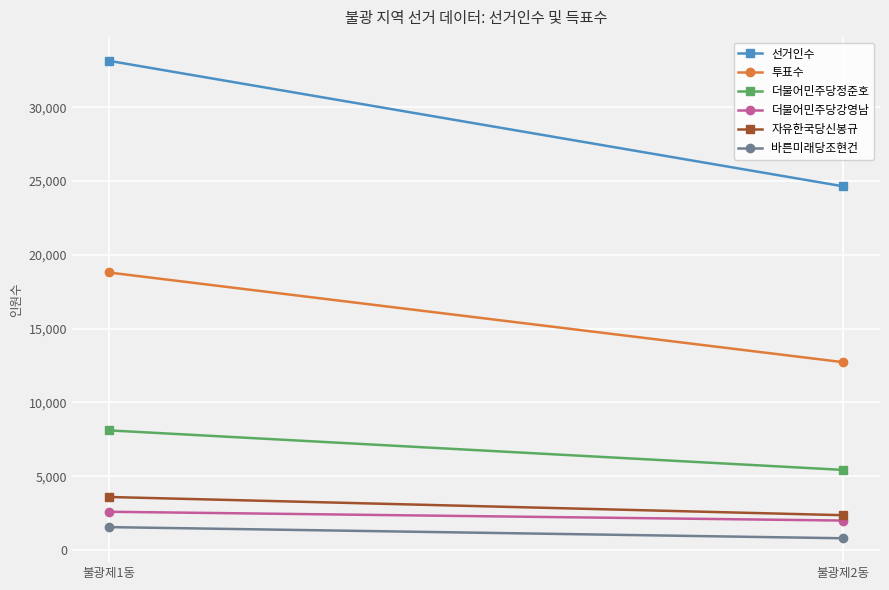

The value of 자유한국당신봉규 at 불광제1동 is 1834. True or false?

False